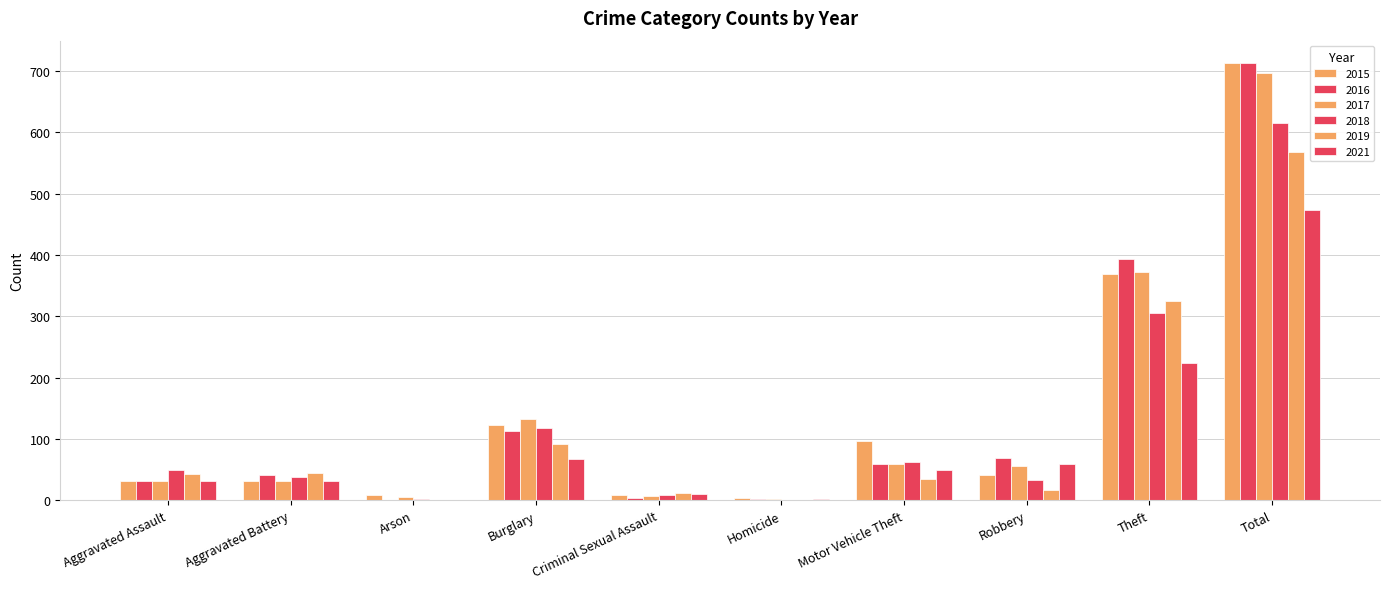

What is the value of the 2017 bar at the 8th from the left?

55